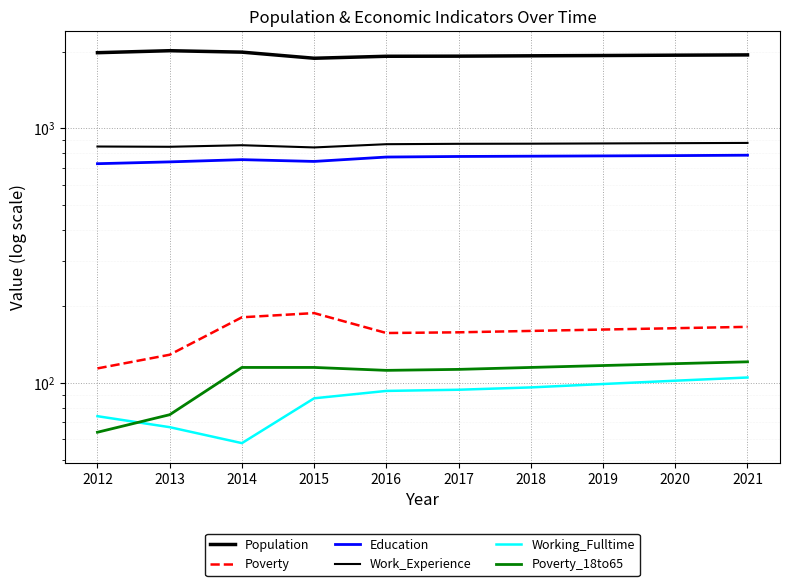

Read the Poverty_18to65 value at 2019.

117